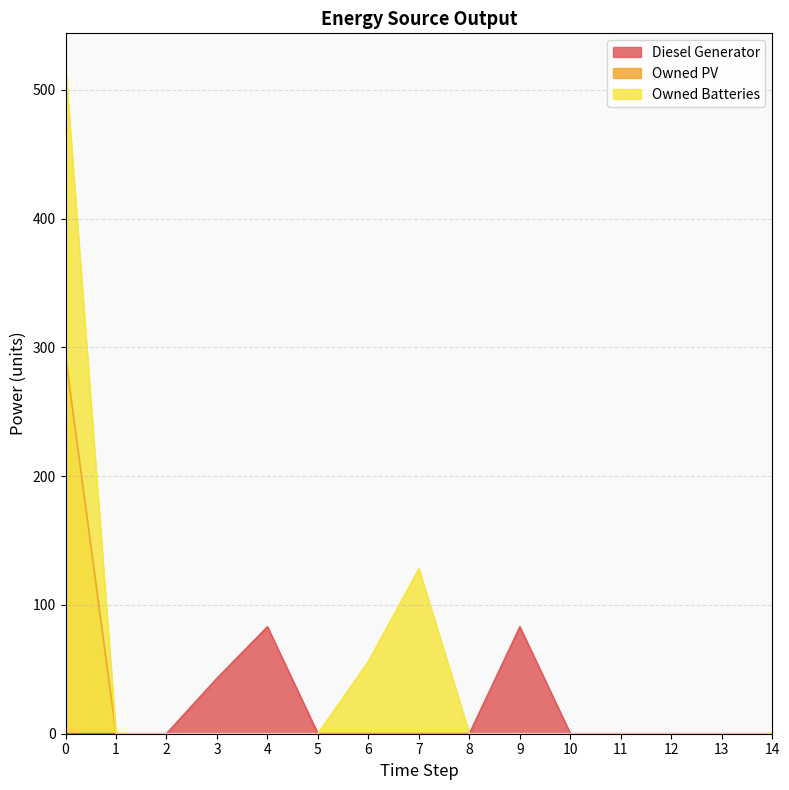

How many values in Diesel Generator are above zero?

3